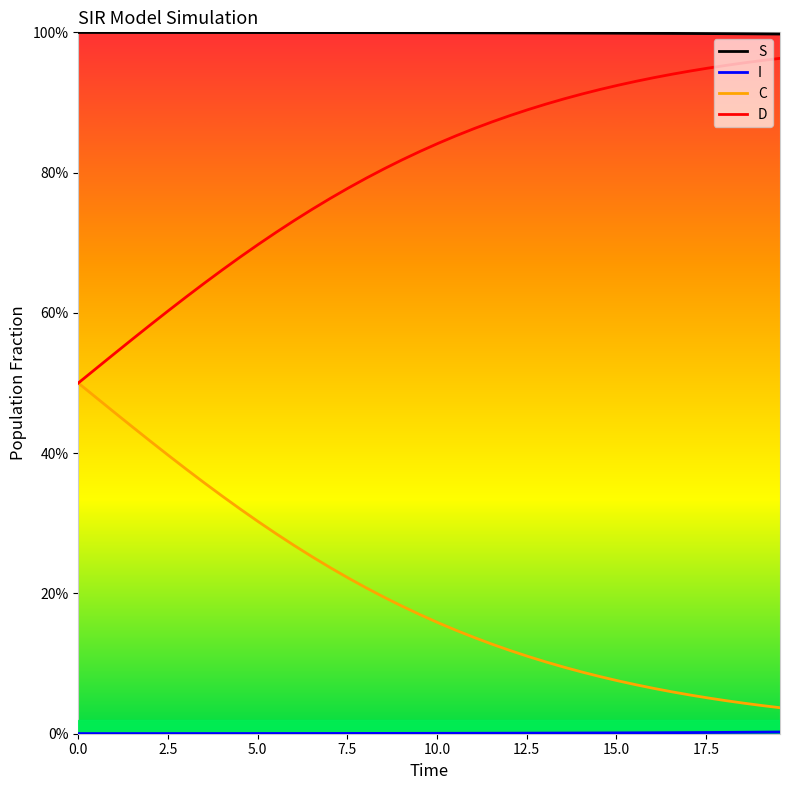

Does the chart display data point markers on the line(s)?

No